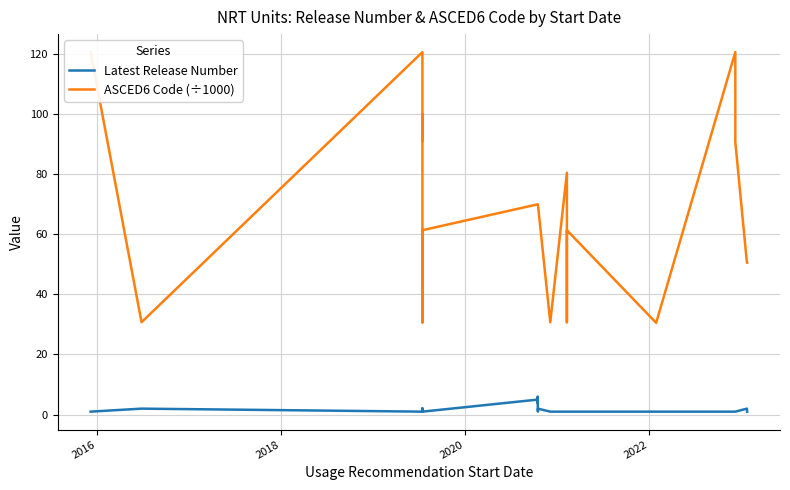

Is this an area chart (filled region under the line)?

No